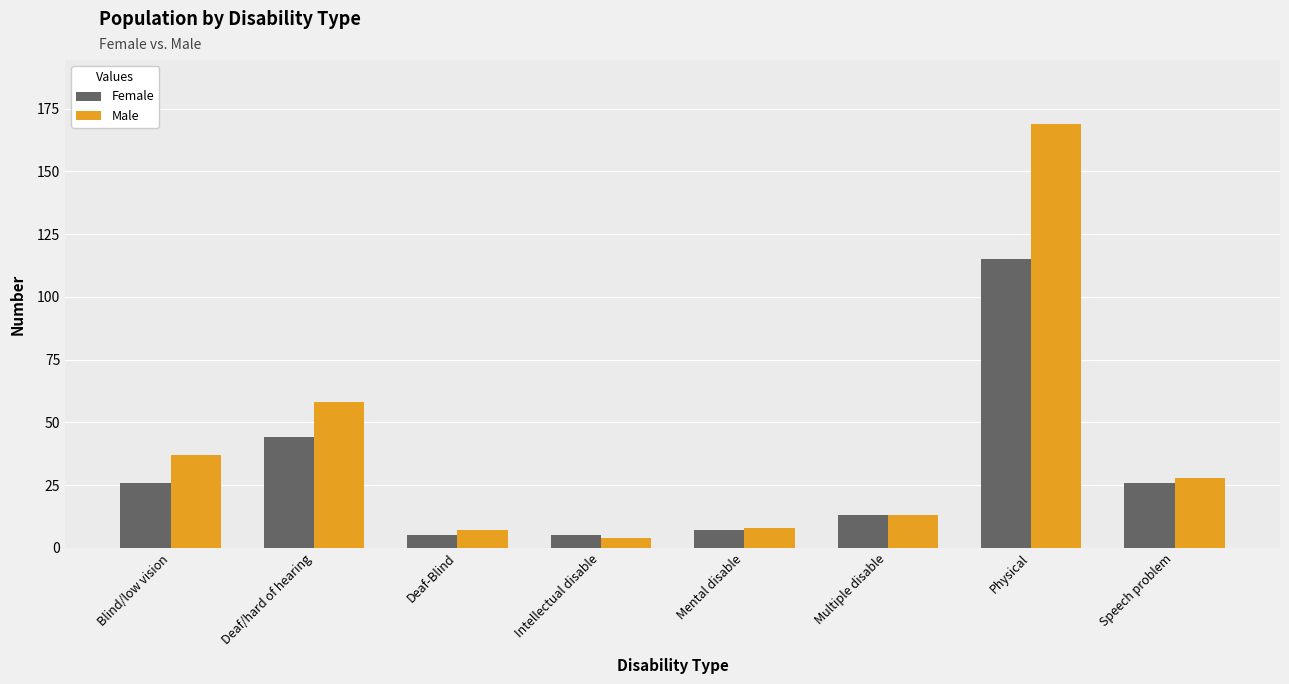

List the series in order of their overall mean, highest first.

Male, Female